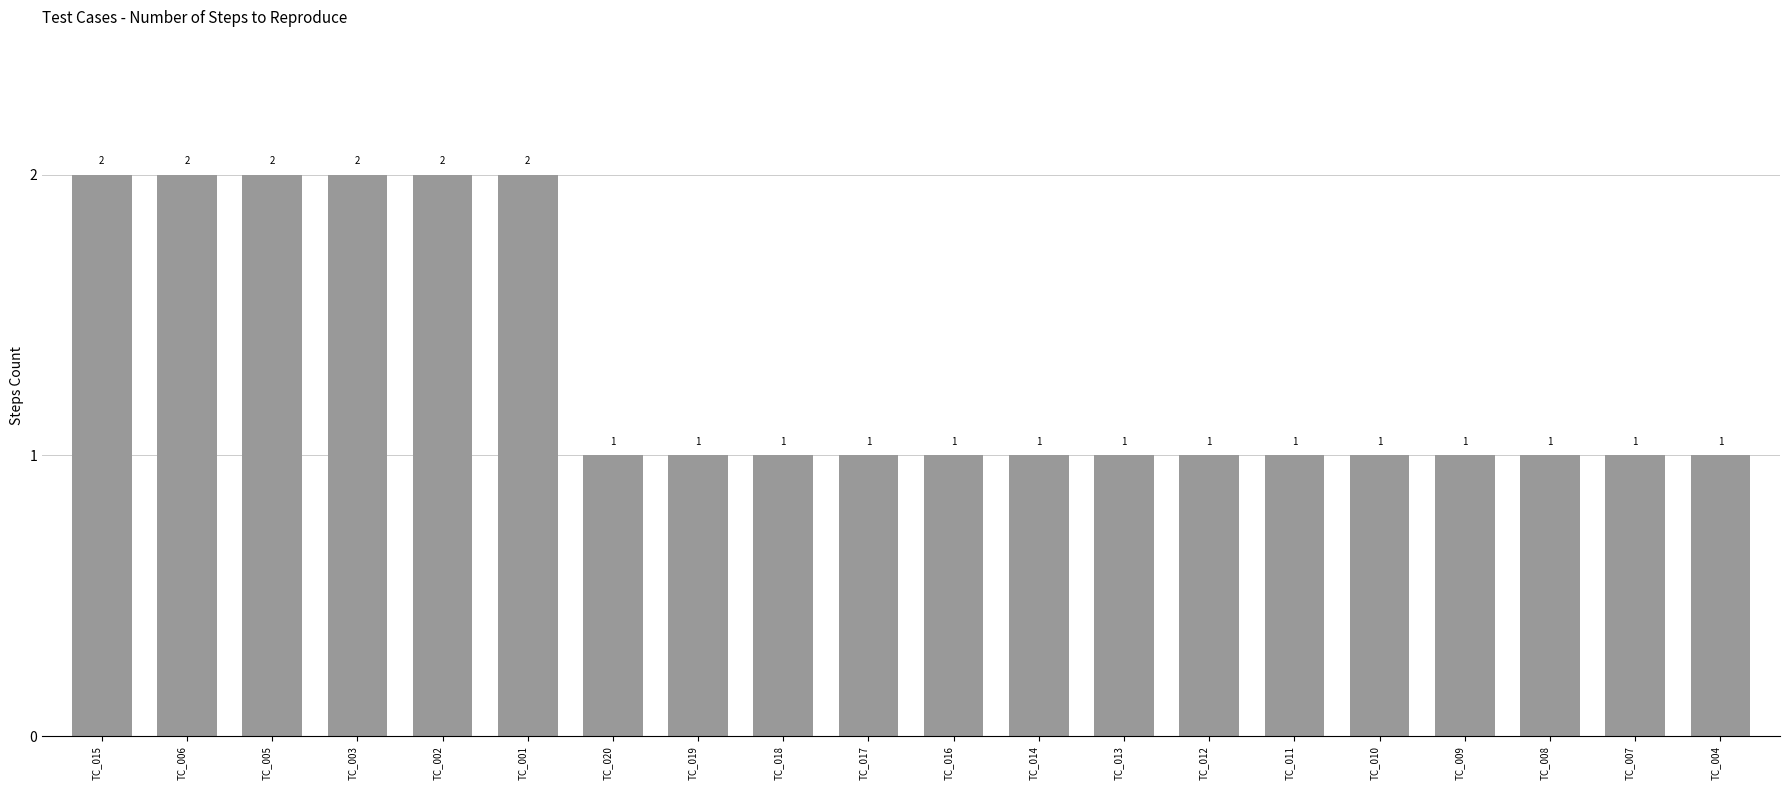

Approximately how many times larger is the value at TC_019 compared to TC_020?

1.0